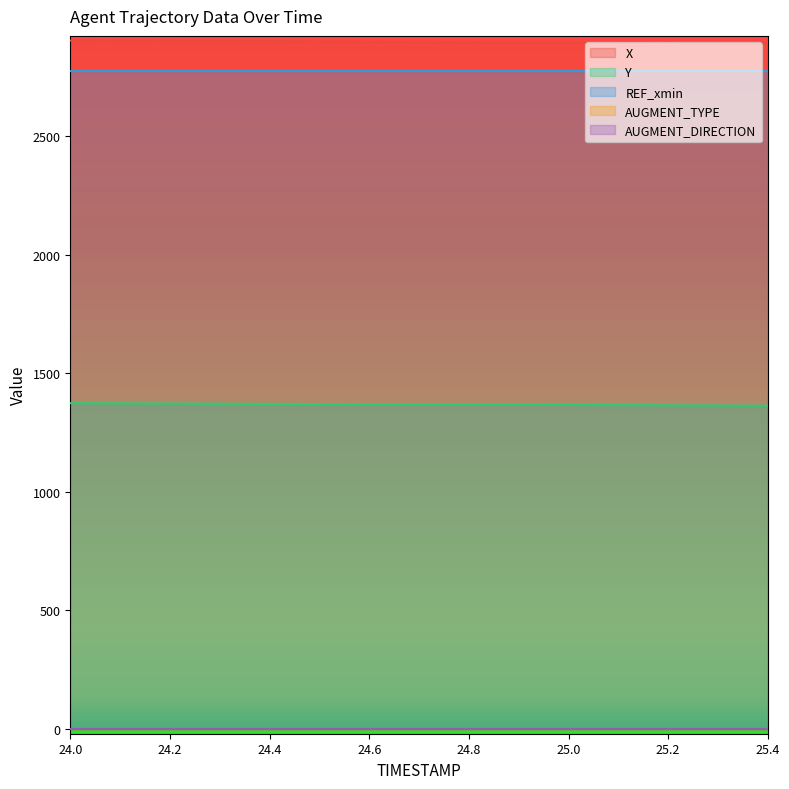

Reading left to right, transcribe all the data shown in this chart.

X: 2903.7	2902.9	2902.1	2901.2	2900.4	2899.6	2898.8	2898.0	2897.2	2896.4	2895.6	2894.7	2893.9	2893.1	2892.3
Y: 1374.4	1373.6	1372.9	1372.1	1371.4	1370.6	1369.9	1369.1	1368.4	1367.6	1366.9	1366.2	1365.4	1364.7	1363.9
REF_xmin: 2773.9	2773.9	2773.9	2773.9	2773.9	2773.9	2773.9	2773.9	2773.9	2773.9	2773.9	2773.9	2773.9	2773.9	2773.9
AUGMENT_TYPE: 1.0	1.0	1.0	1.0	1.0	1.0	1.0	1.0	1.0	1.0	1.0	1.0	1.0	1.0	1.0
AUGMENT_DIRECTION: 0.0	0.0	0.0	0.0	0.0	0.0	0.0	0.0	0.0	0.0	0.0	0.0	0.0	0.0	0.0